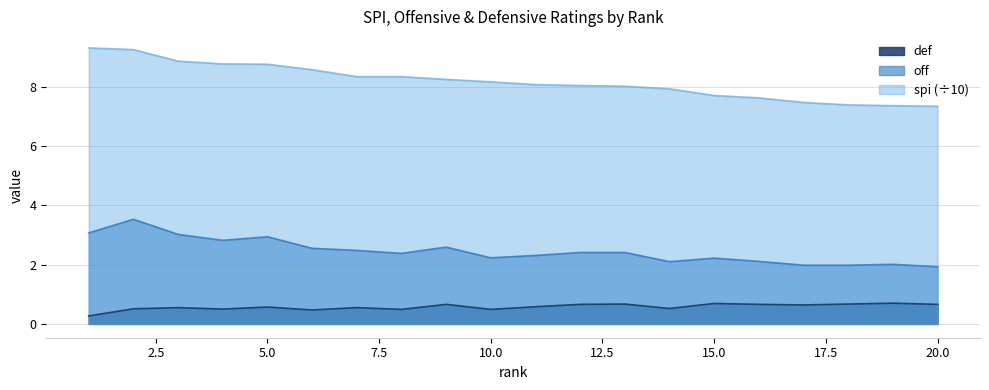

What are all the series names shown in the legend?

def, off, spi (÷10)